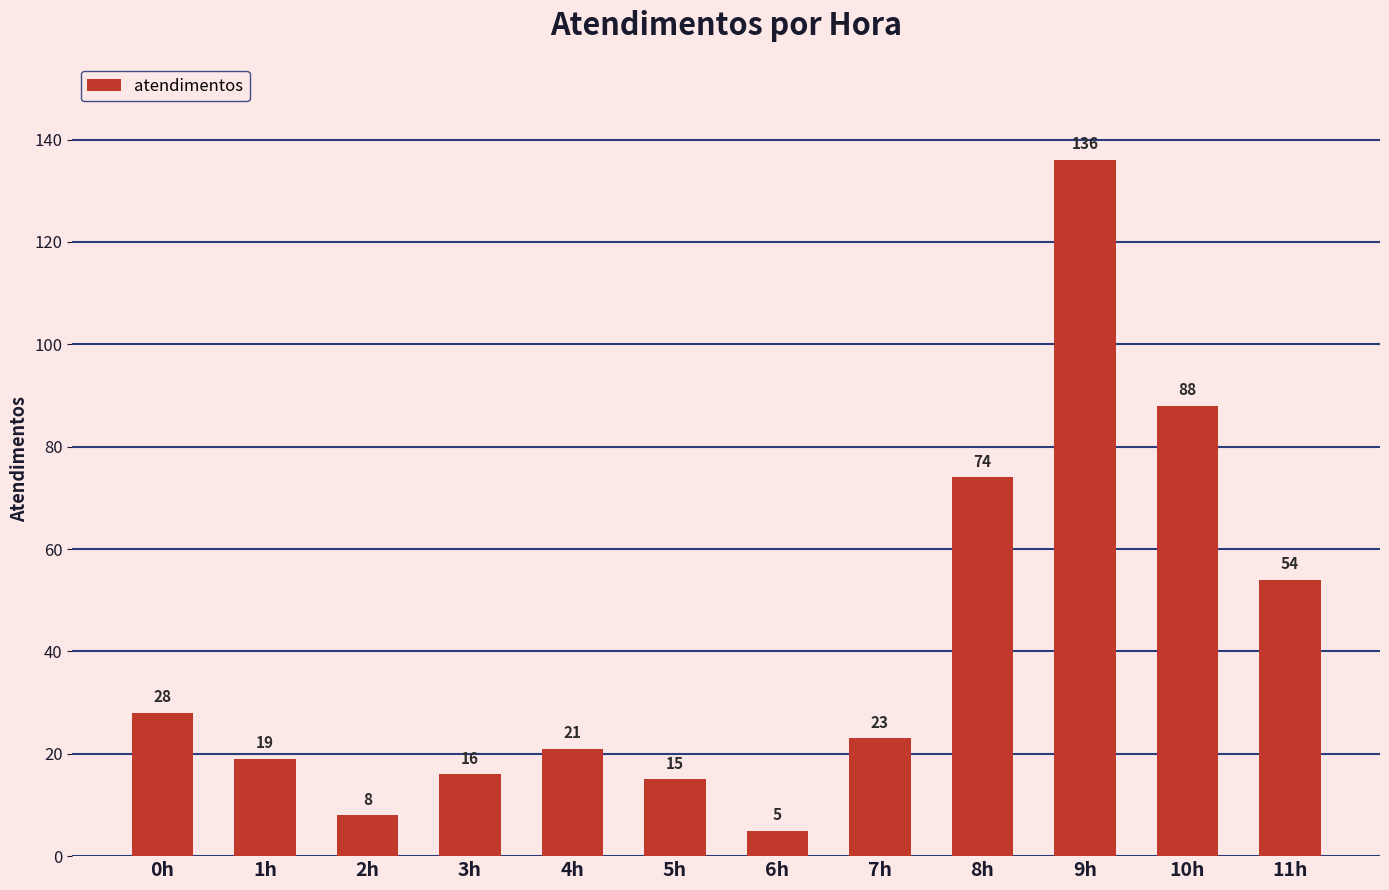

The value at 1h is 6. True or false?

False